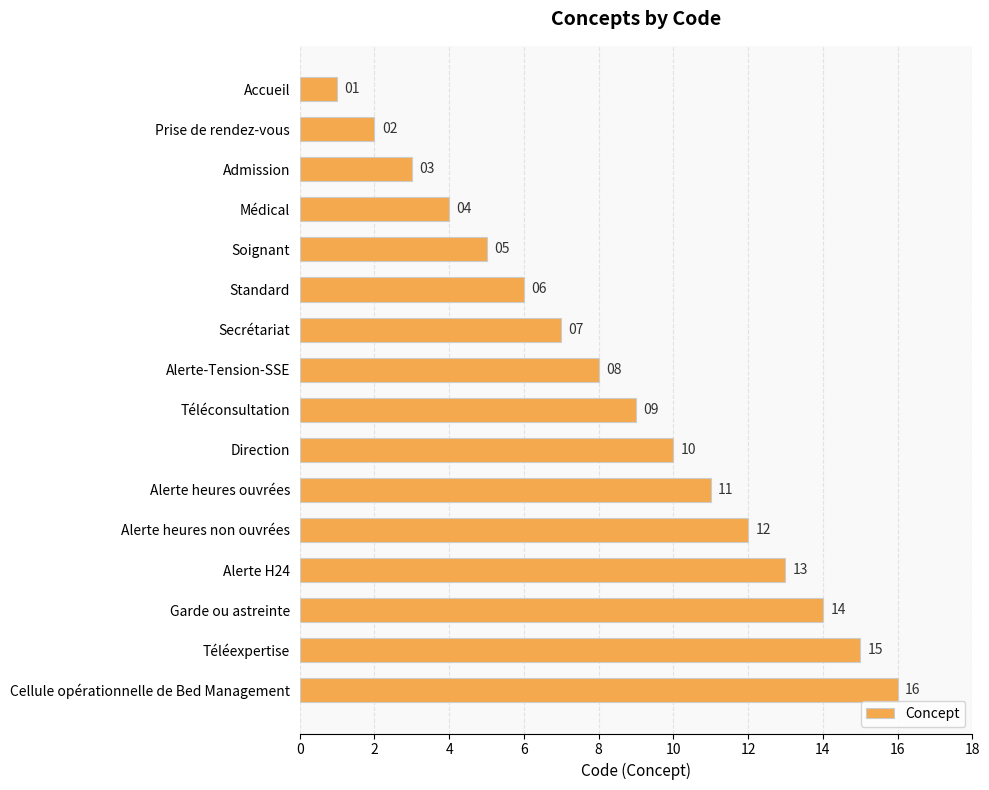

Rank the categories by value from highest to lowest.

Cellule opérationnelle de Bed Management, Téléexpertise, Garde ou astreinte, Alerte H24, Alerte heures non ouvrées, Alerte heures ouvrées, Direction, Téléconsultation, Alerte-Tension-SSE, Secrétariat, Standard, Soignant, Médical, Admission, Prise de rendez-vous, Accueil